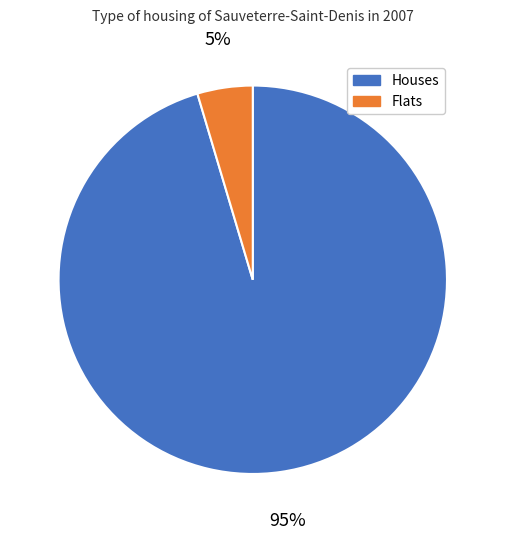

To the nearest percent, what is the average slice percentage?

50%